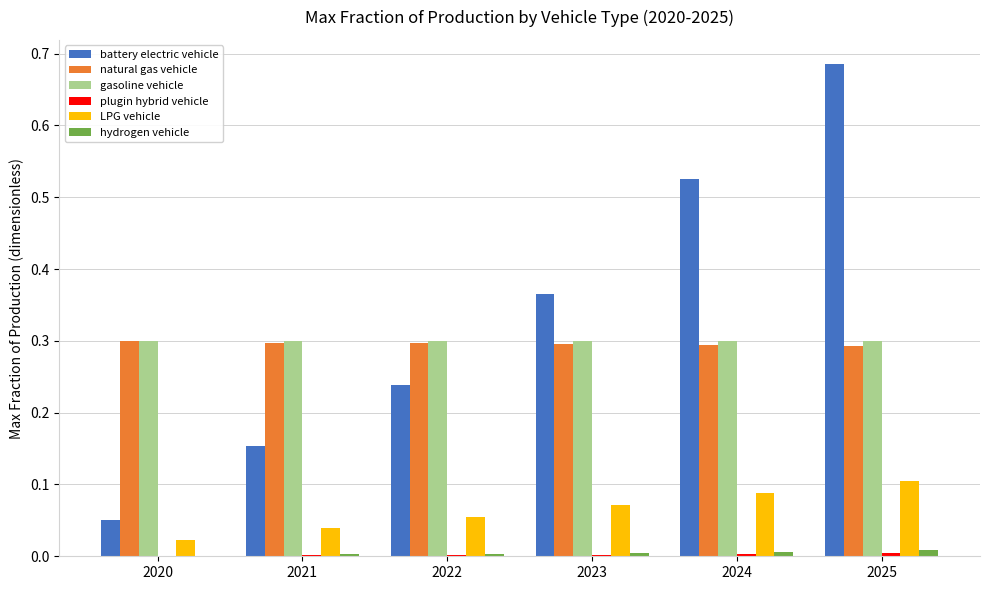

The gasoline vehicle series shows 0.3 at 2020. True or false?

True